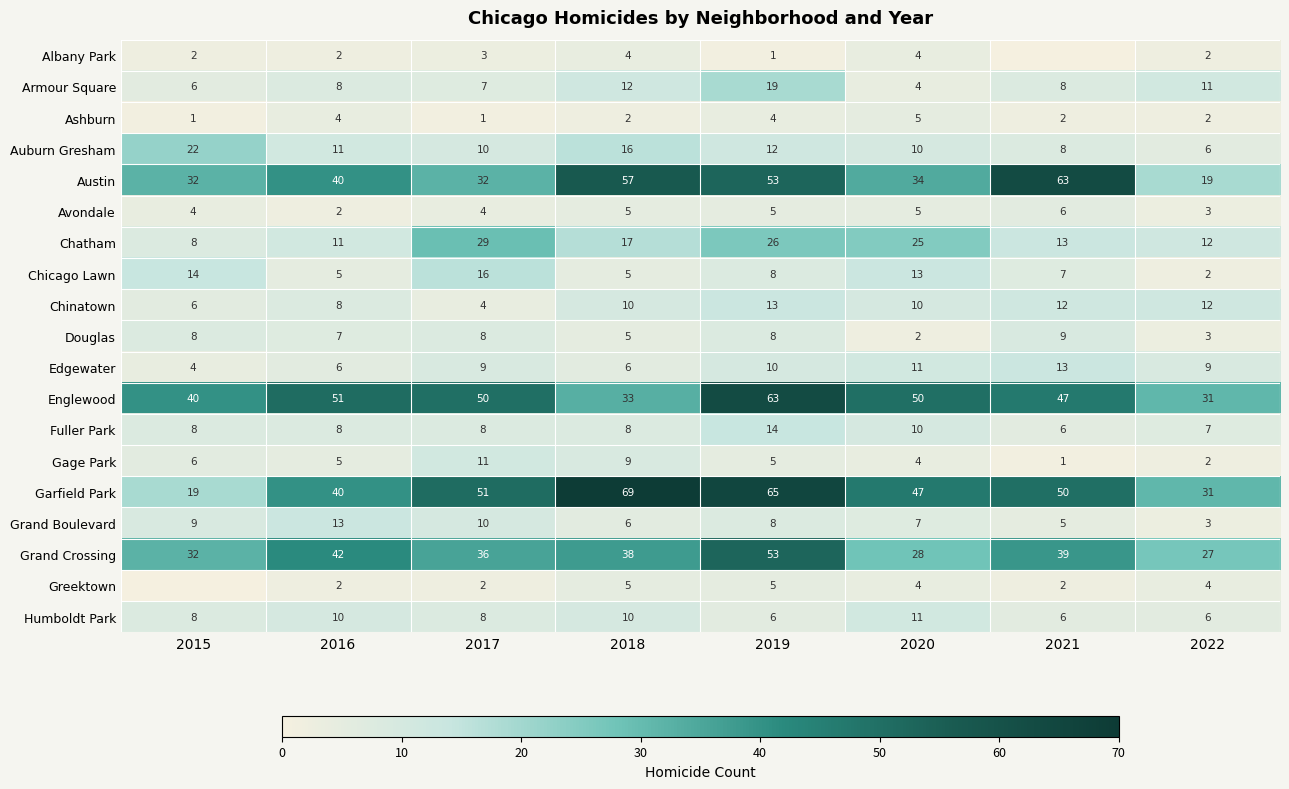

Is it true that Douglas equals 3 at 2022?

True